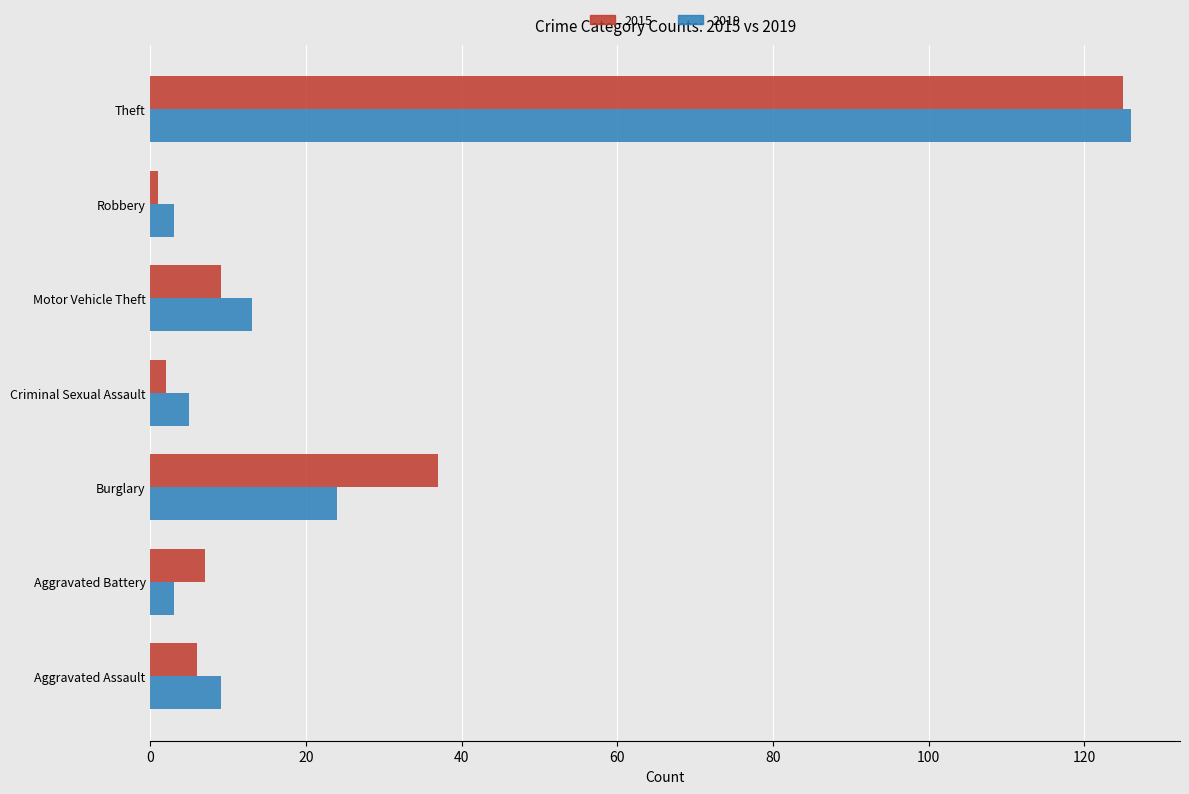

The 2019 series shows 24 at Burglary. True or false?

True